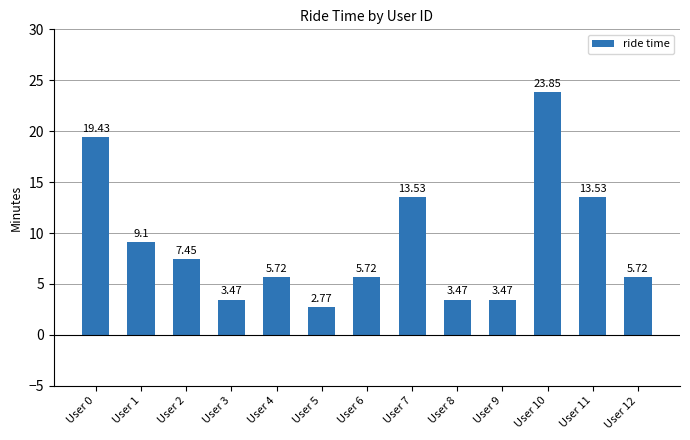

What is the value of the 12th bar from the left?

13.5